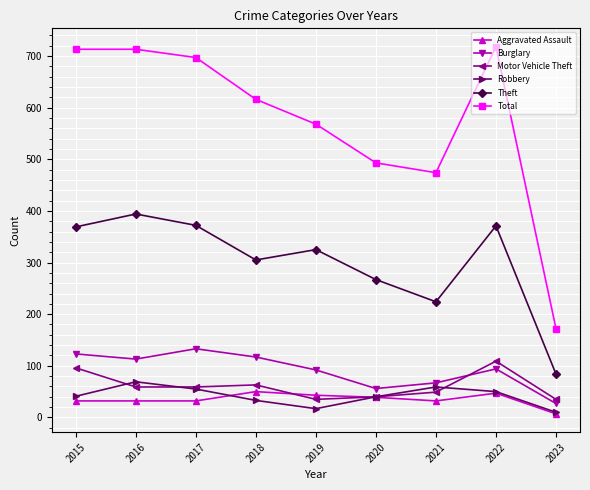

True or false: Robbery and Burglary cross at least once.

False